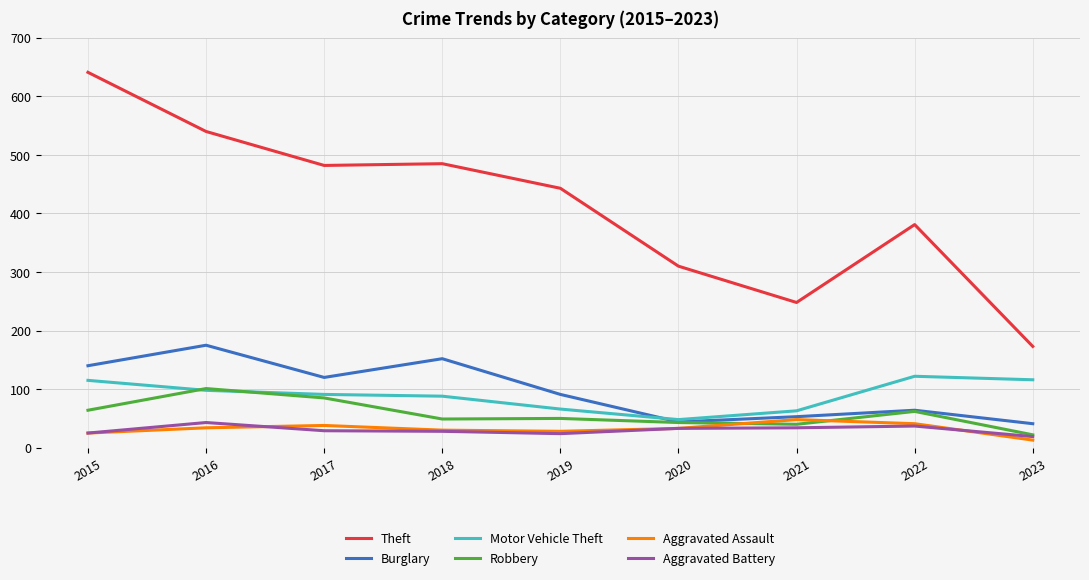

What is the maximum value shown in the chart?

641